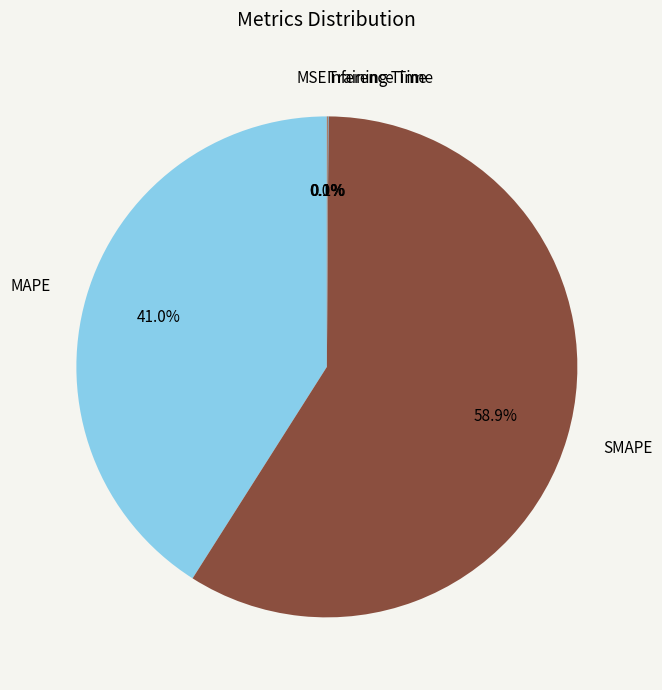

Is the sum of MAPE and SMAPE greater than half?

Yes